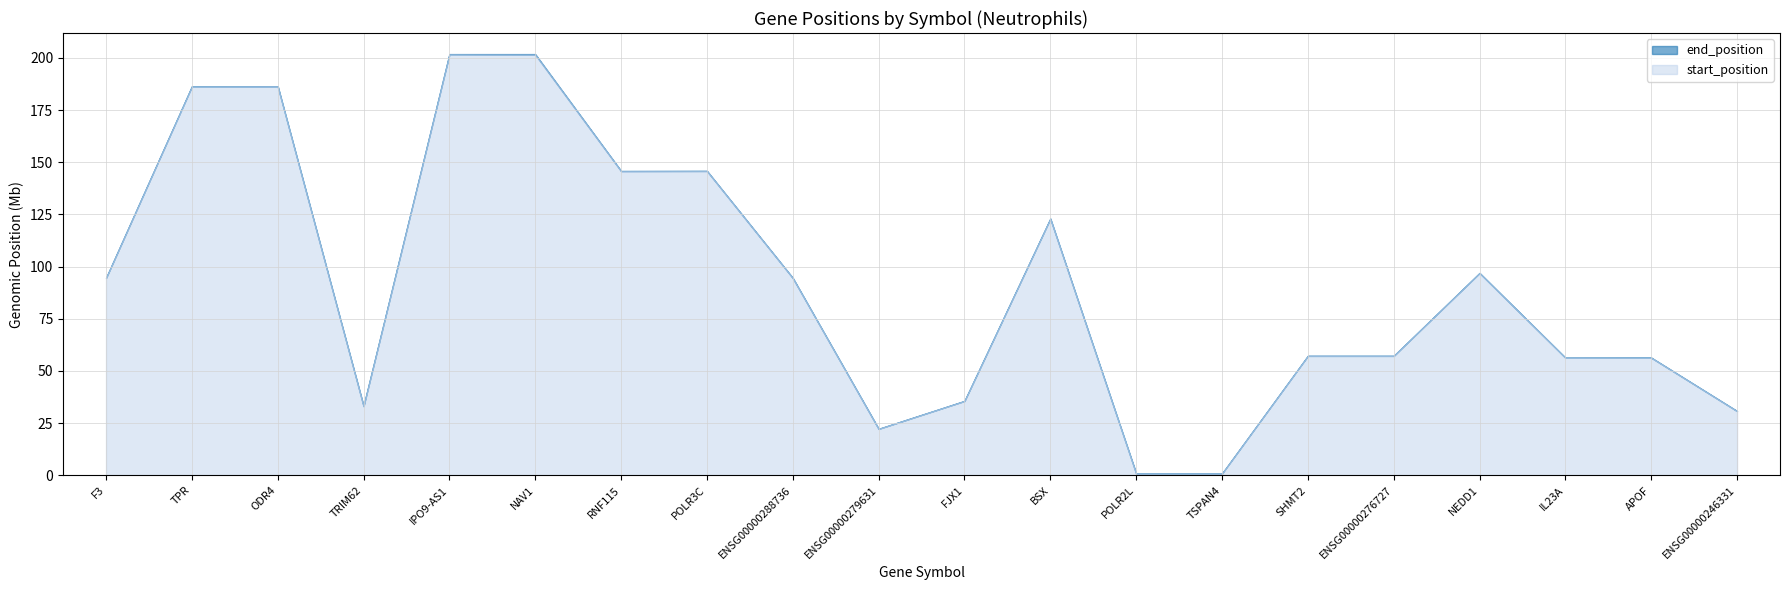

True or false: start_position and end_position cross at least once.

False